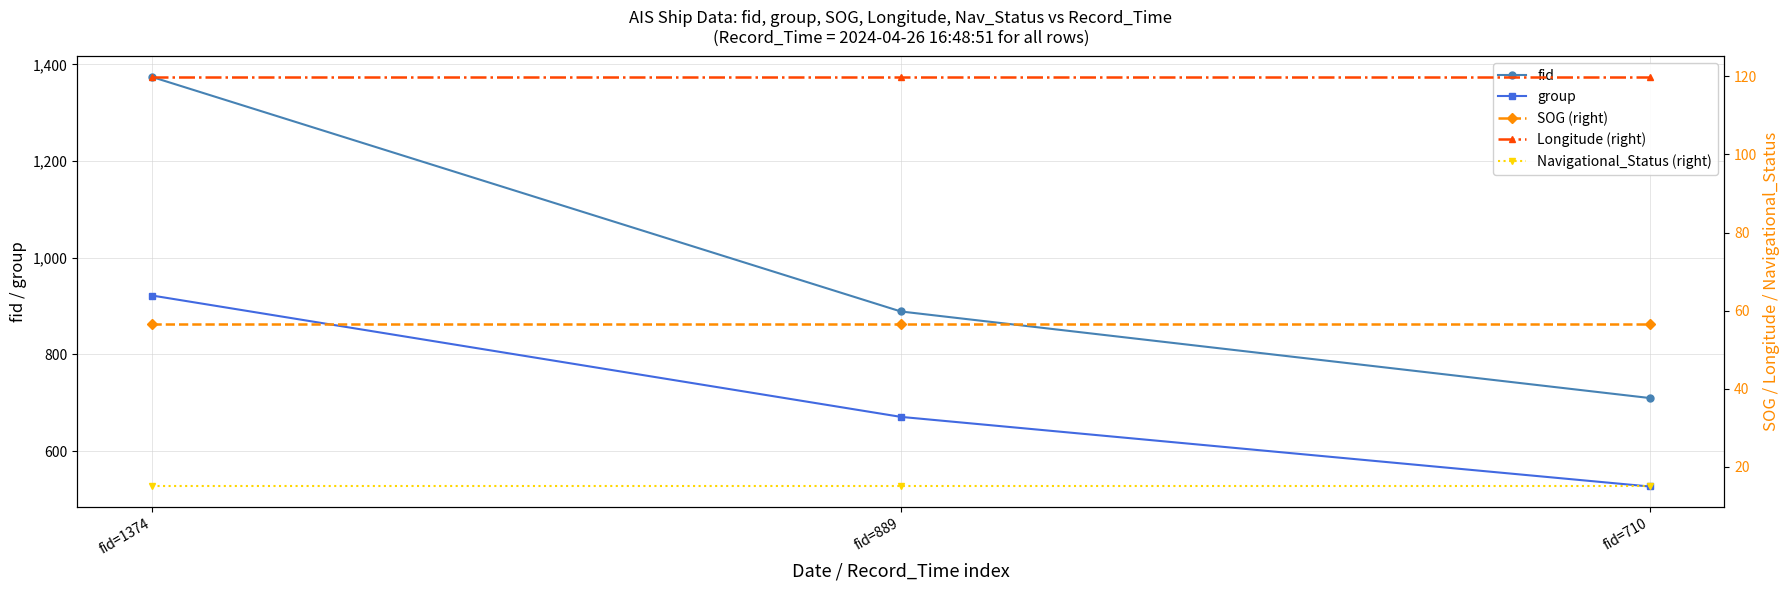

What value does the SOG (right) series have at fid=710?

56.5